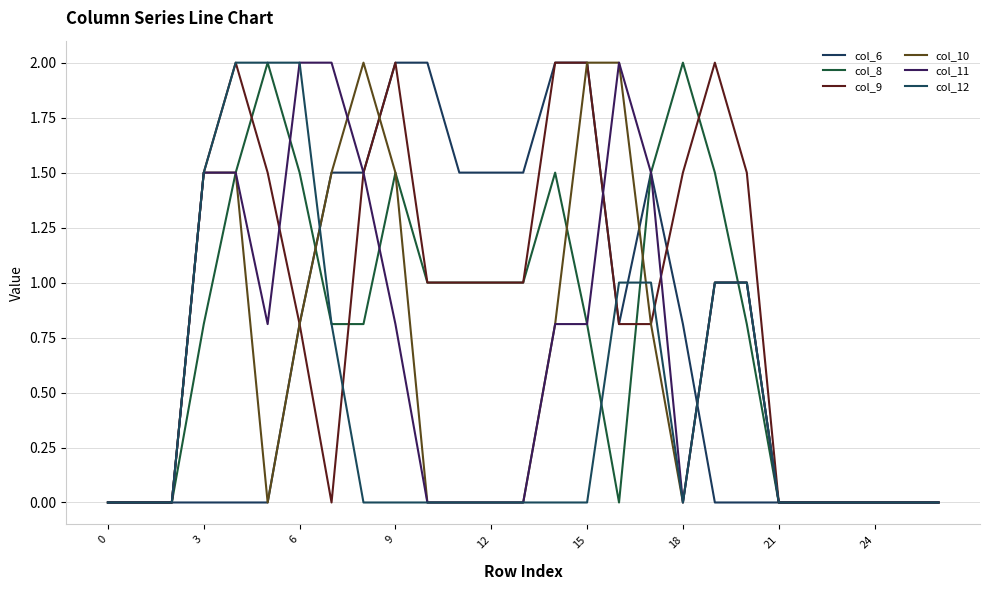

Is this an area chart (filled region under the line)?

No